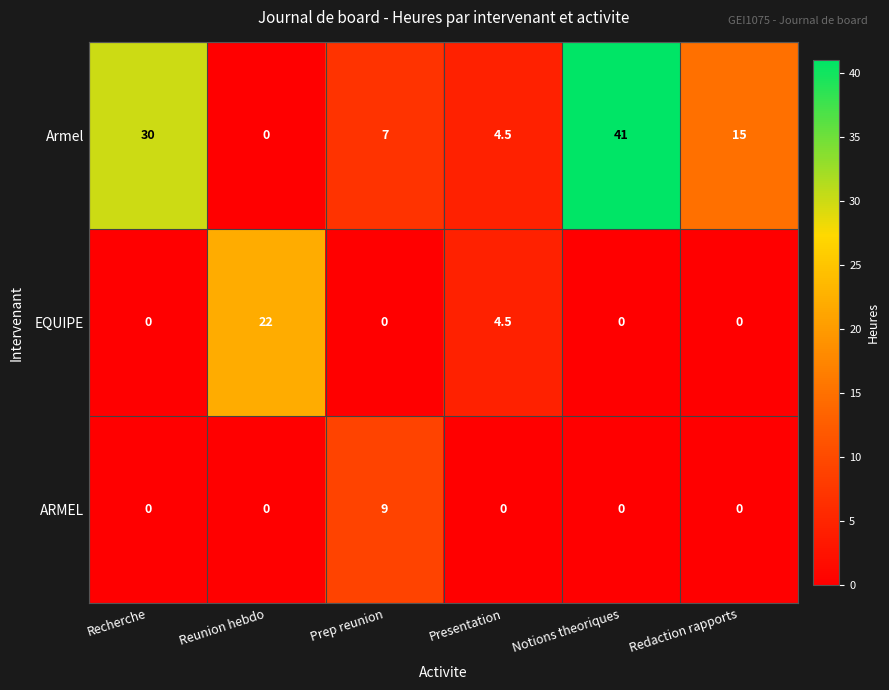

At which category is the sum across all series the highest?

Notions theoriques